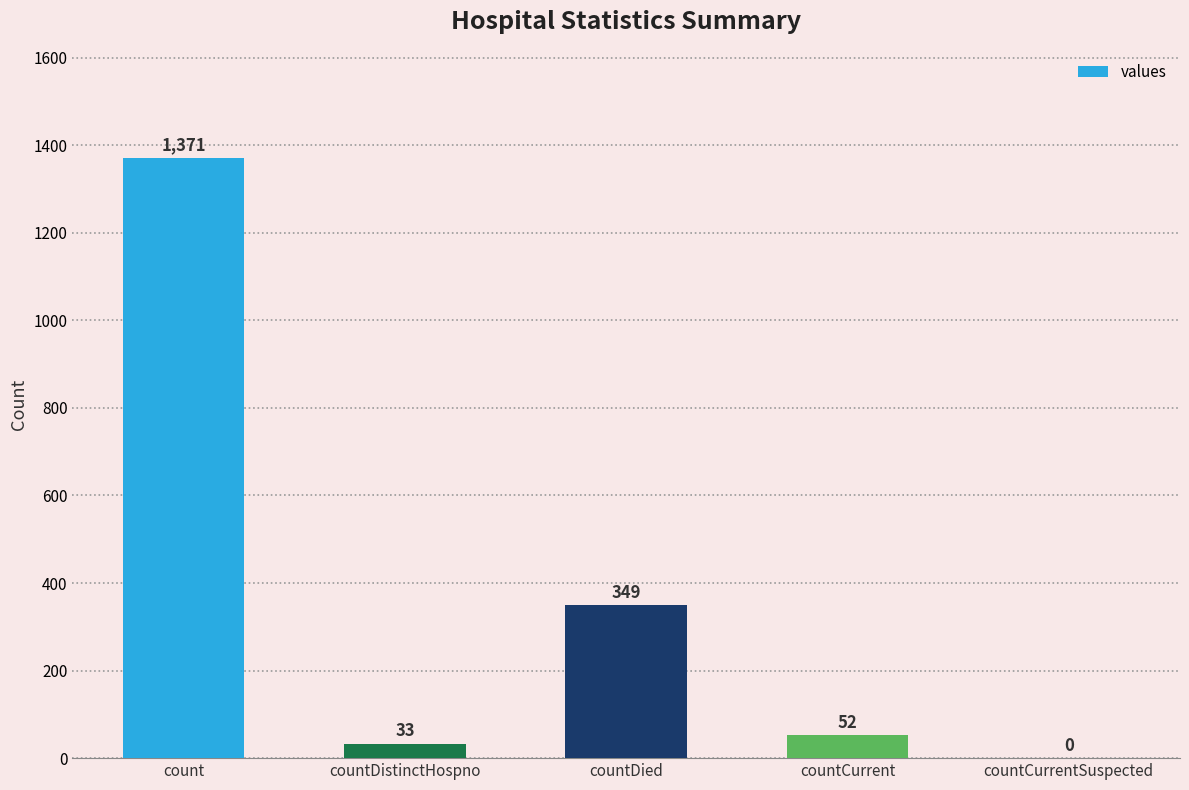

Is it true that the value at countDied is 535?

False